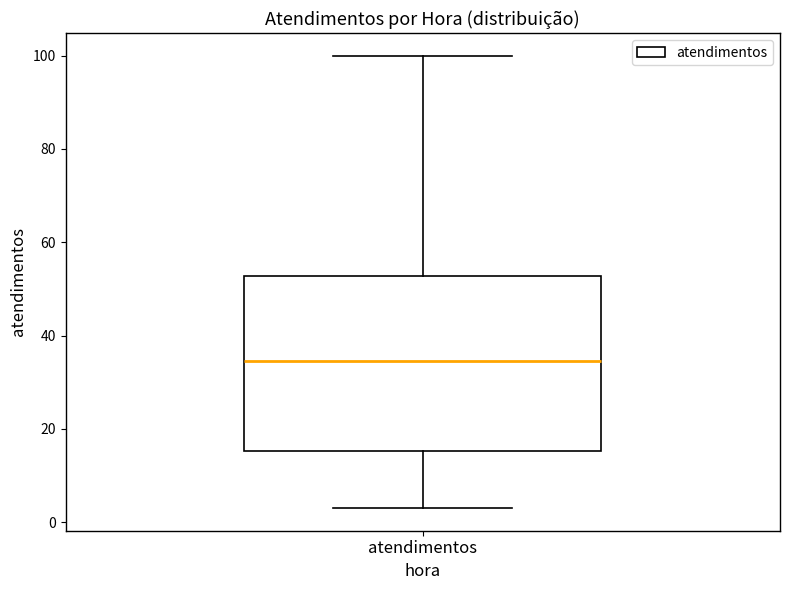

Where does the median line of the box for atendimentos sit on the y-axis? The values are not printed on the chart, so give them approximately, as read against the axis.

34